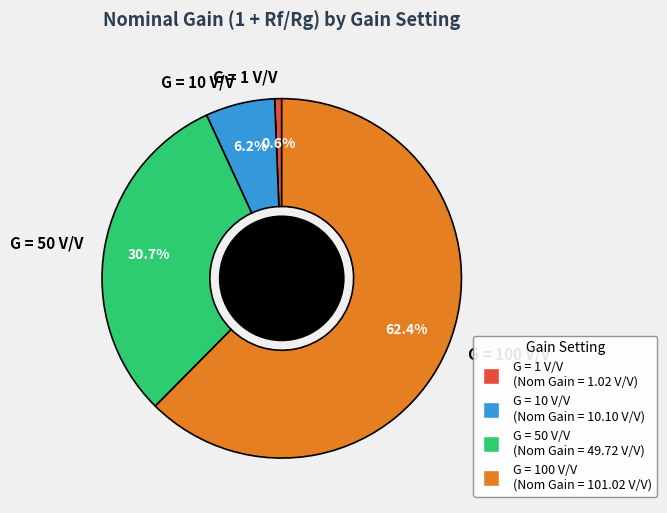

Which slice represents more than half of the pie?

G = 100 V/V